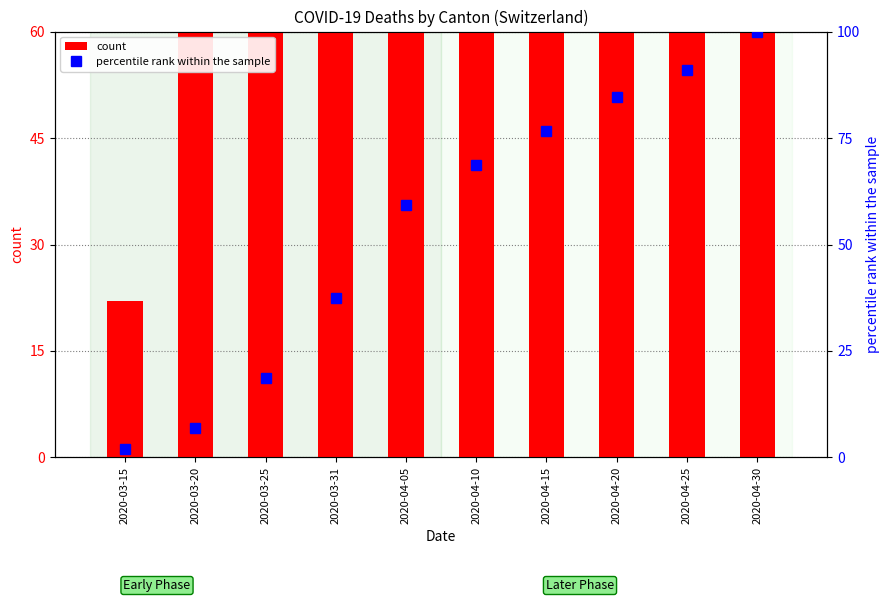

What is the label of the 10th bar from the left?

2020-04-30